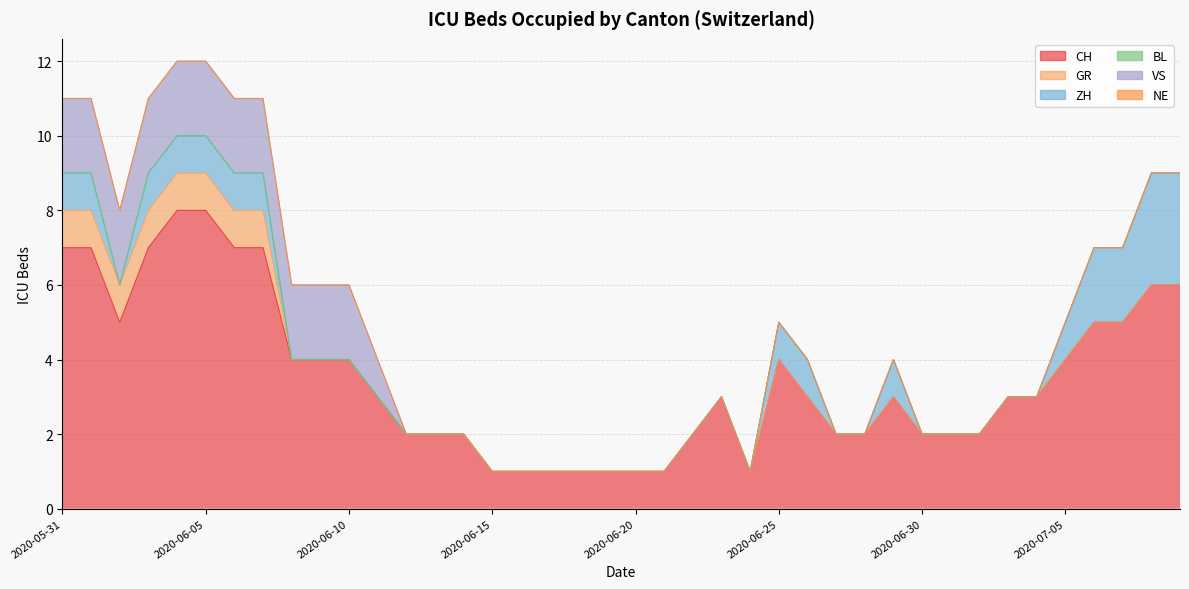

What is the approximate value of CH at 2020-06-20?

1